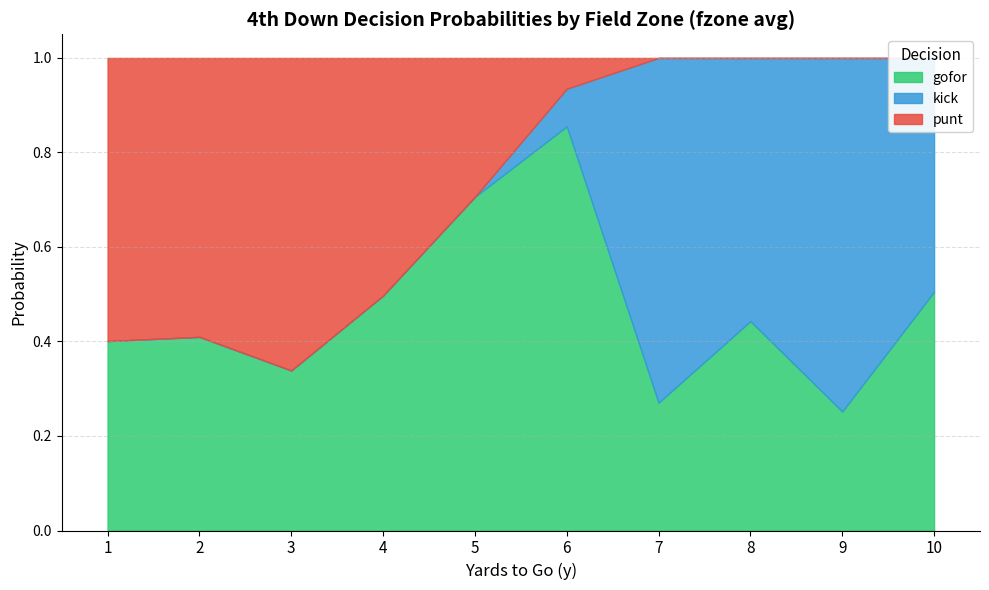

True or false: gofor has more than 0 interior local peaks.

False